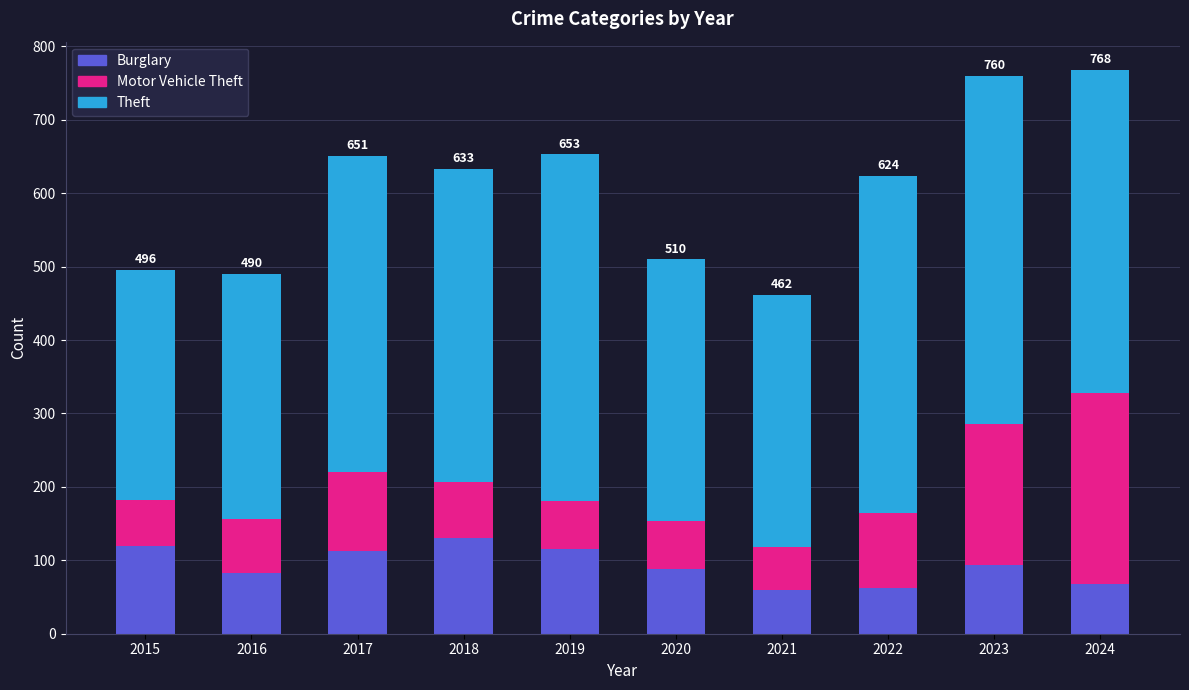

Is it true that Burglary equals 83 at 2016?

True